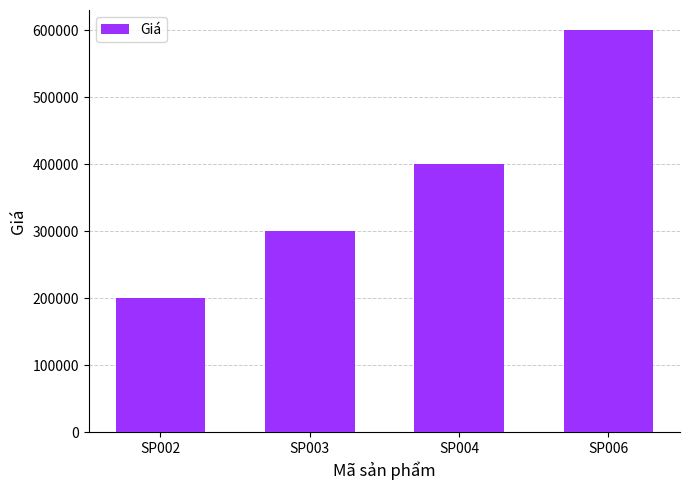

Is it true that the value at SP004 is 86061?

False